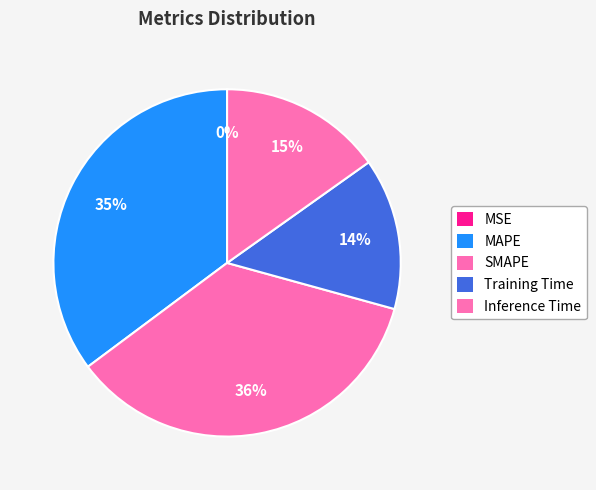

Which has a higher value, MSE or Inference Time?

Inference Time